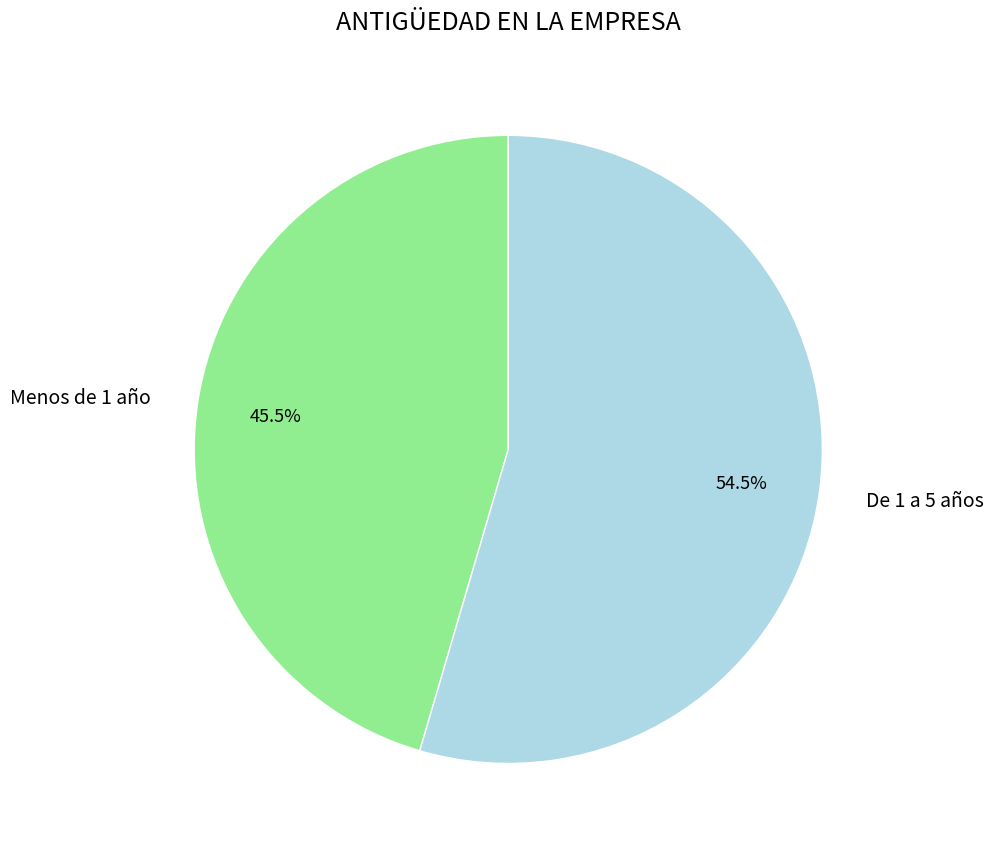

Is the sum of Menos de 1 año and De 1 a 5 años greater than half?

Yes